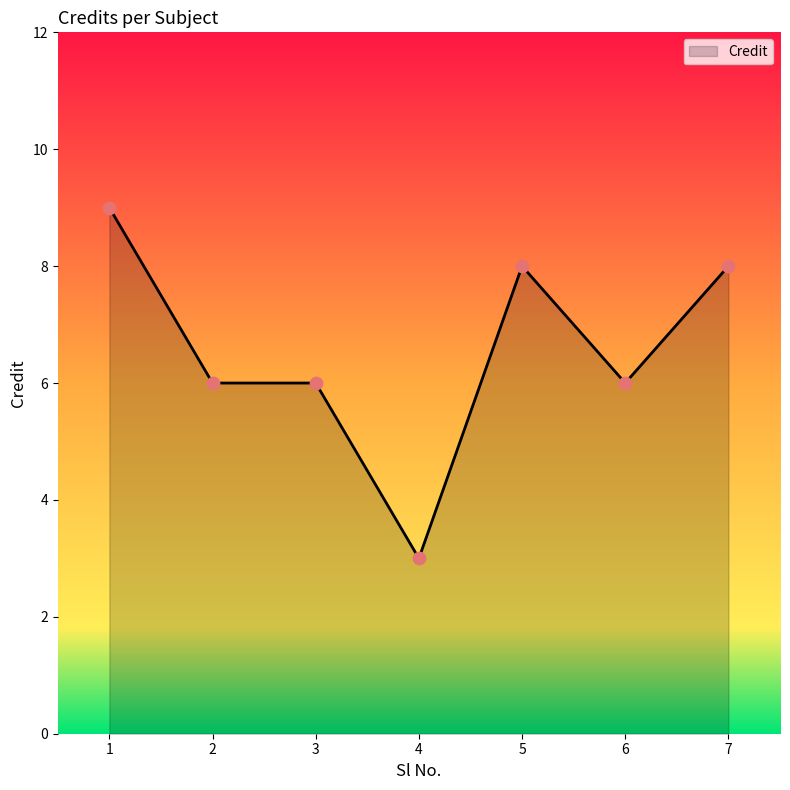

Between 2 and 1, which is larger?

1